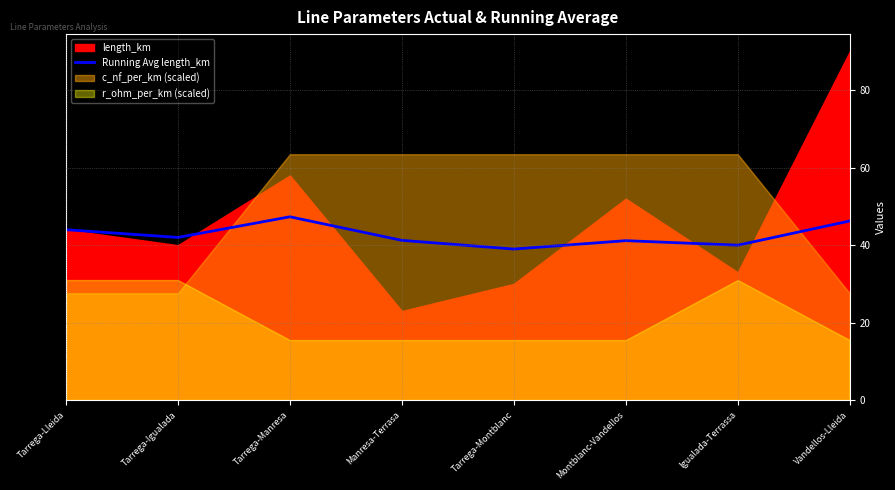

What is the label of the 6th point from the left?

Montblanc-Vandellos